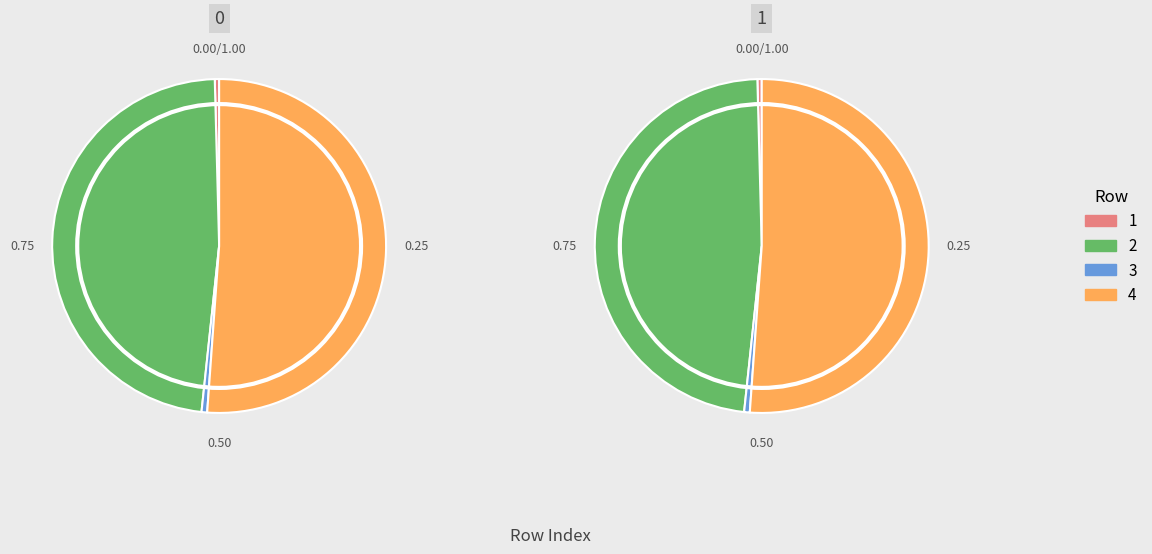

Is there a majority slice in this chart?

Yes